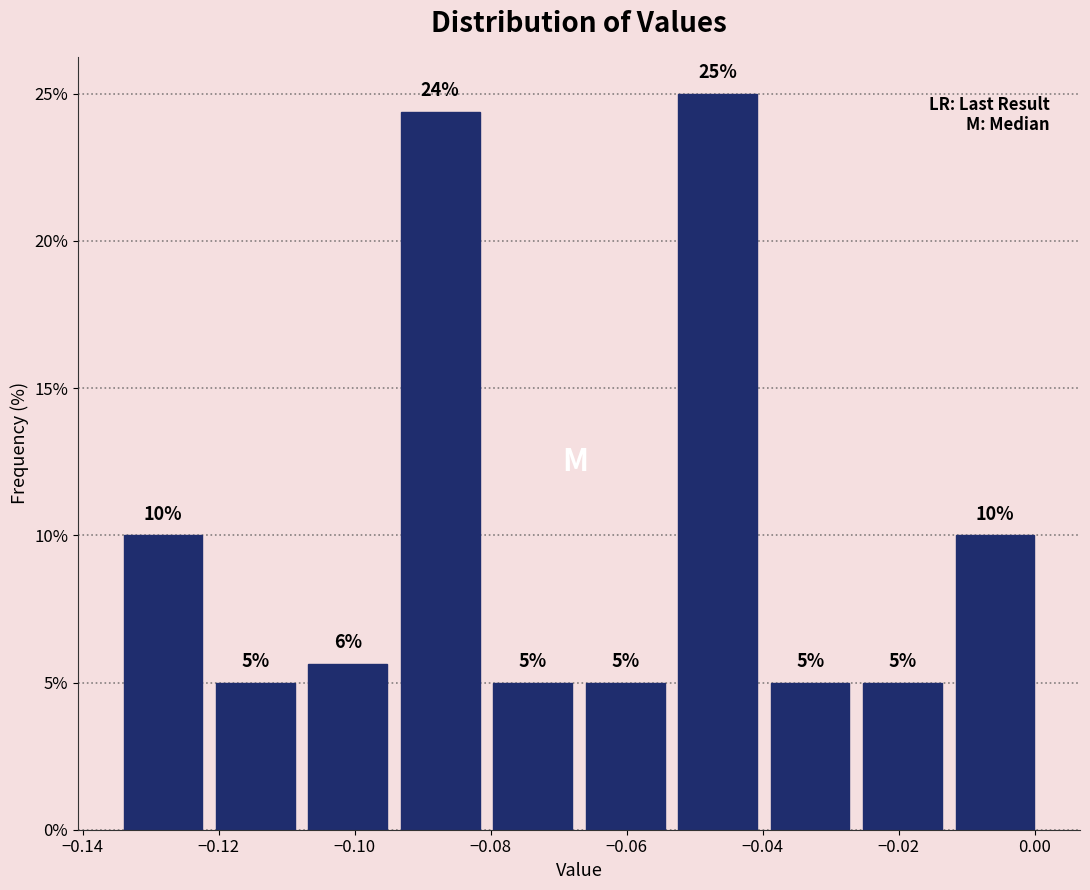

Which range on the x-axis has the tallest bar?

-0.054 to -0.040